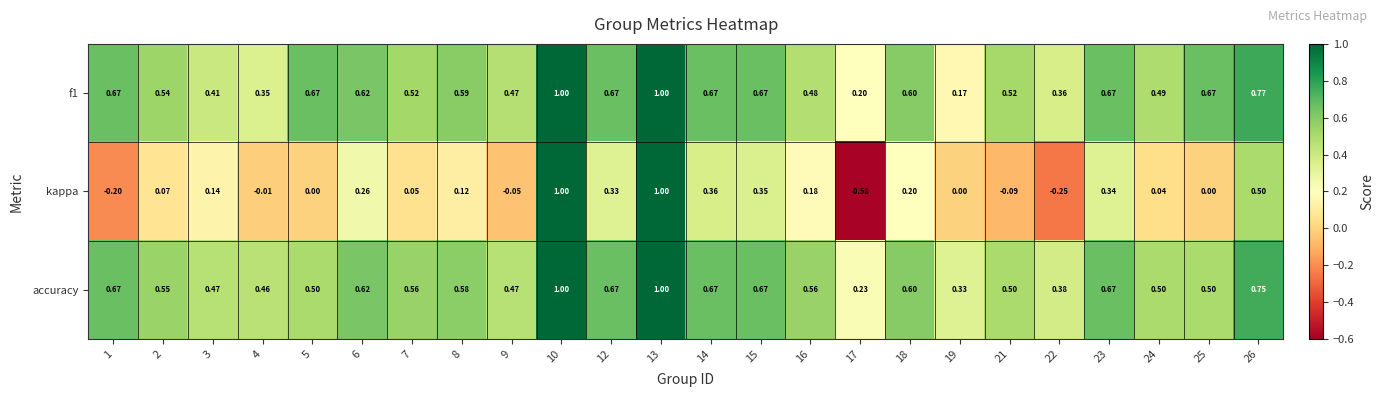

Which series has the largest total across all categories?

accuracy